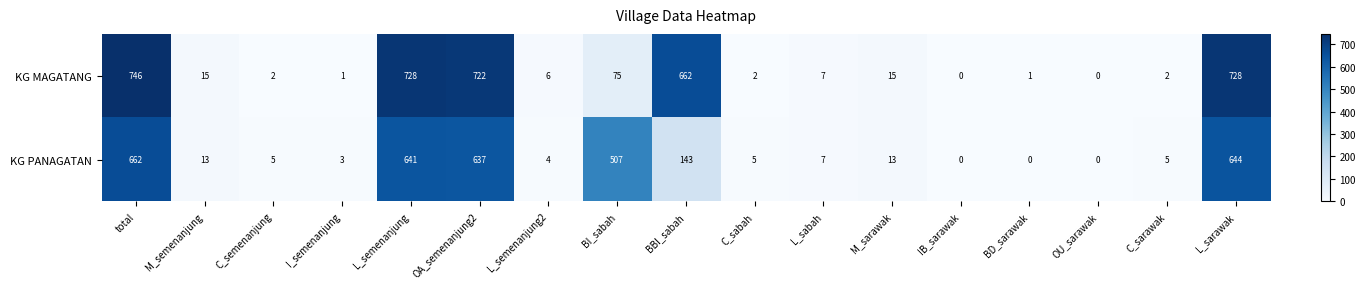

What is the approximate value of KG PANAGATAN at L_semenanjung2?

4